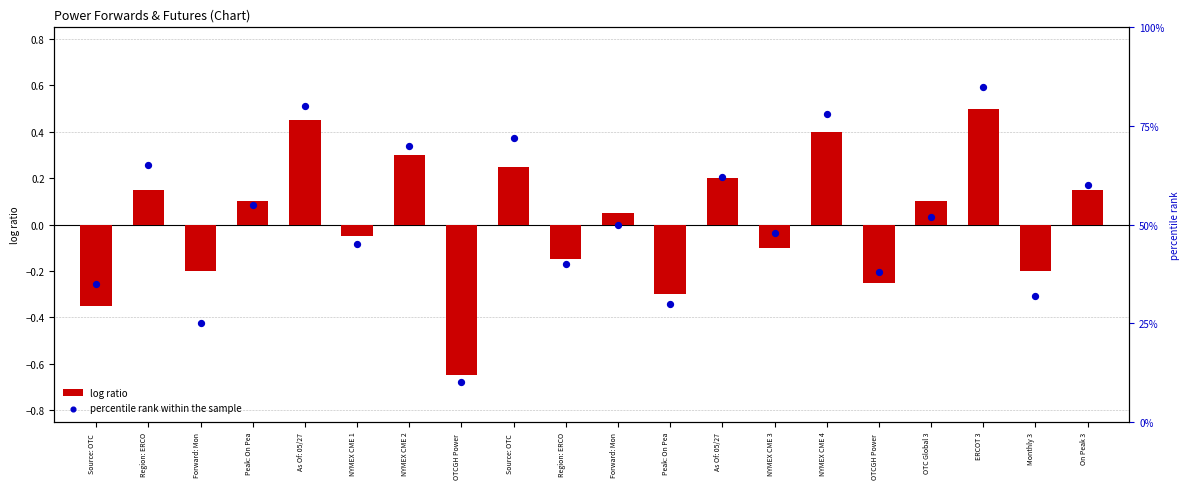

Which series has the largest total across all categories?

percentile rank within the sample